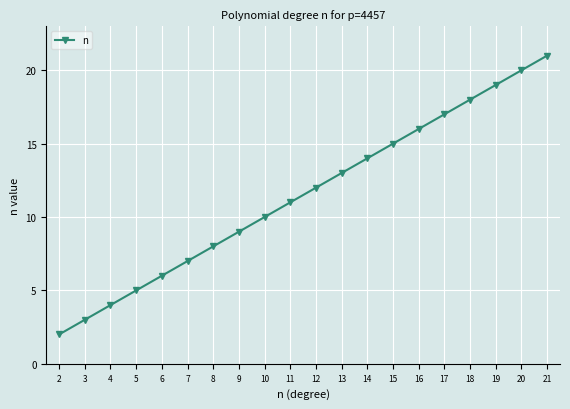

Reading right to left, what are all the values shown in this chart?

21=21	20=20	19=19	18=18	17=17	16=16	15=15	14=14	13=13	12=12	11=11	10=10	9=9	8=8	7=7	6=6	5=5	4=4	3=3	2=2